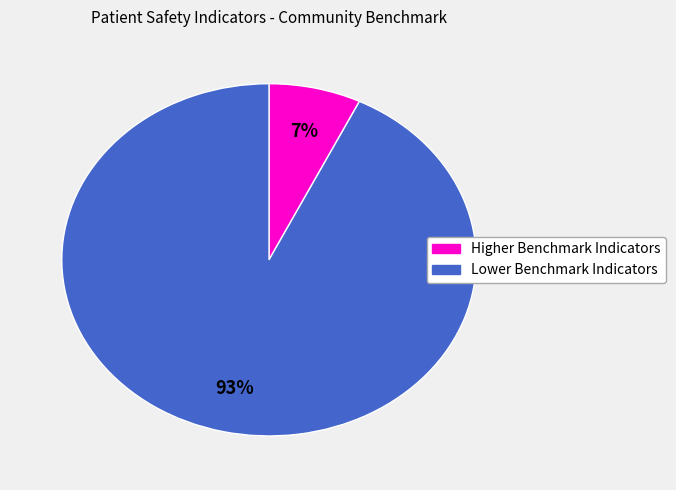

Is there any slice that represents more than half of the pie?

Yes